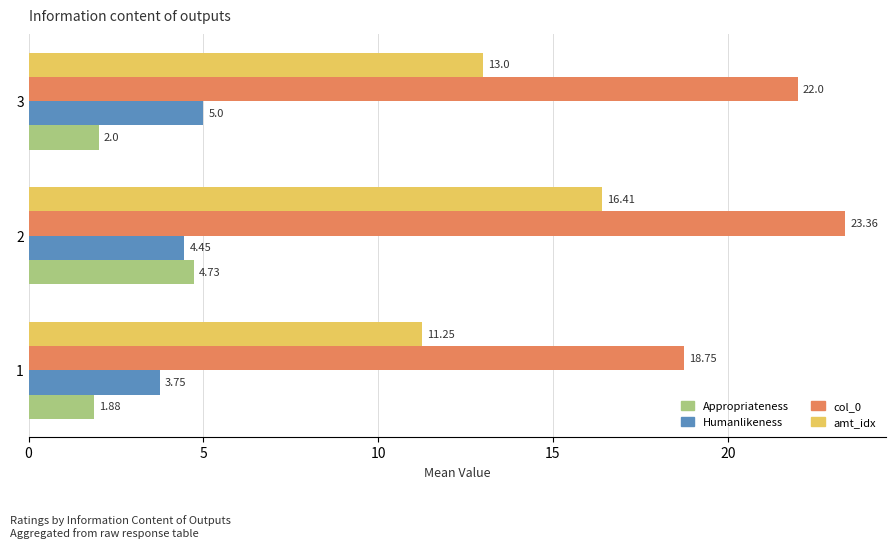

Rank the series at 3 from highest to lowest value.

col_0, amt_idx, Humanlikeness, Appropriateness